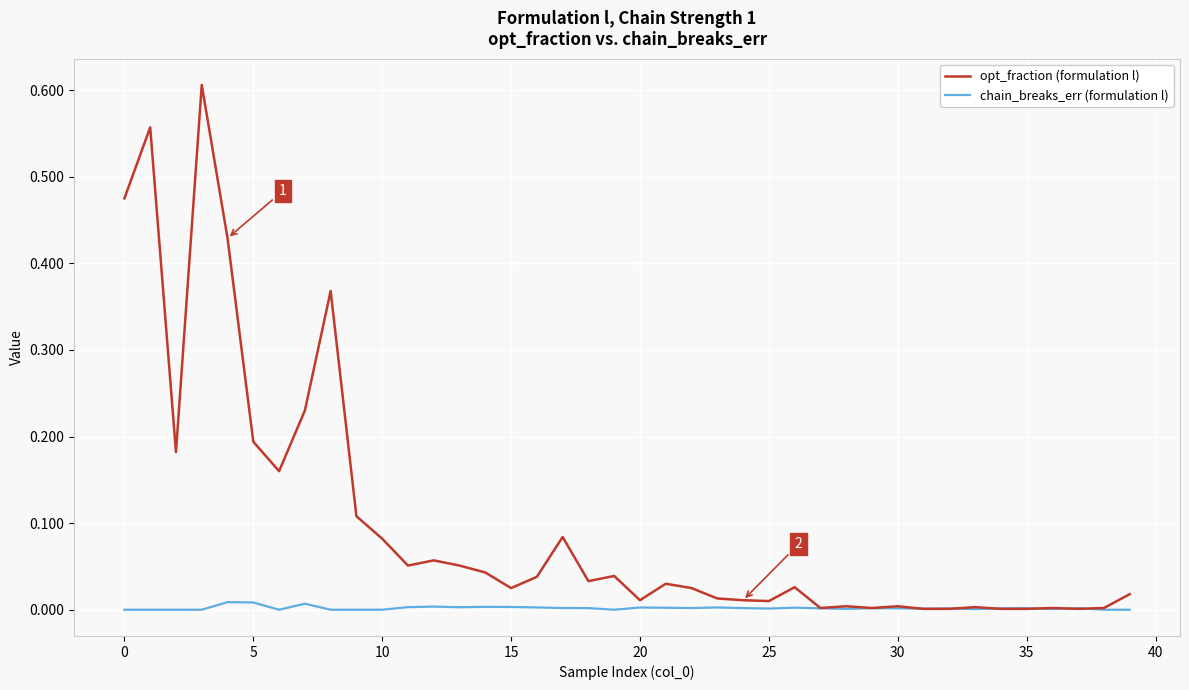

Which series ends up on top after the final intersection of chain_breaks_err (formulation l) and opt_fraction (formulation l)?

opt_fraction (formulation l)